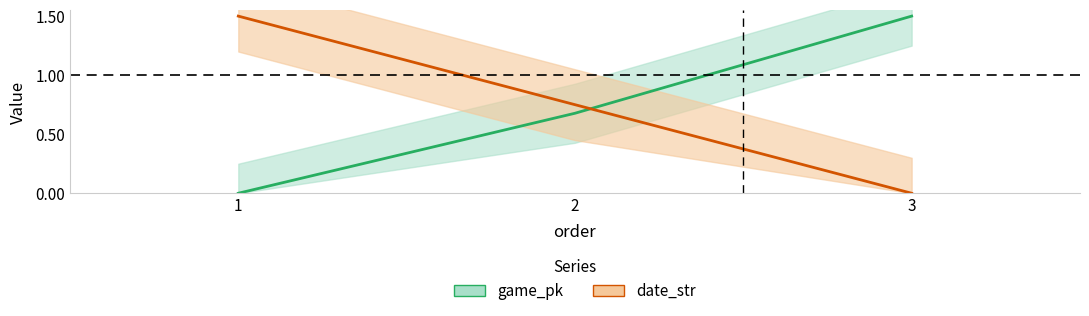

Does the chart have visible grid lines?

No